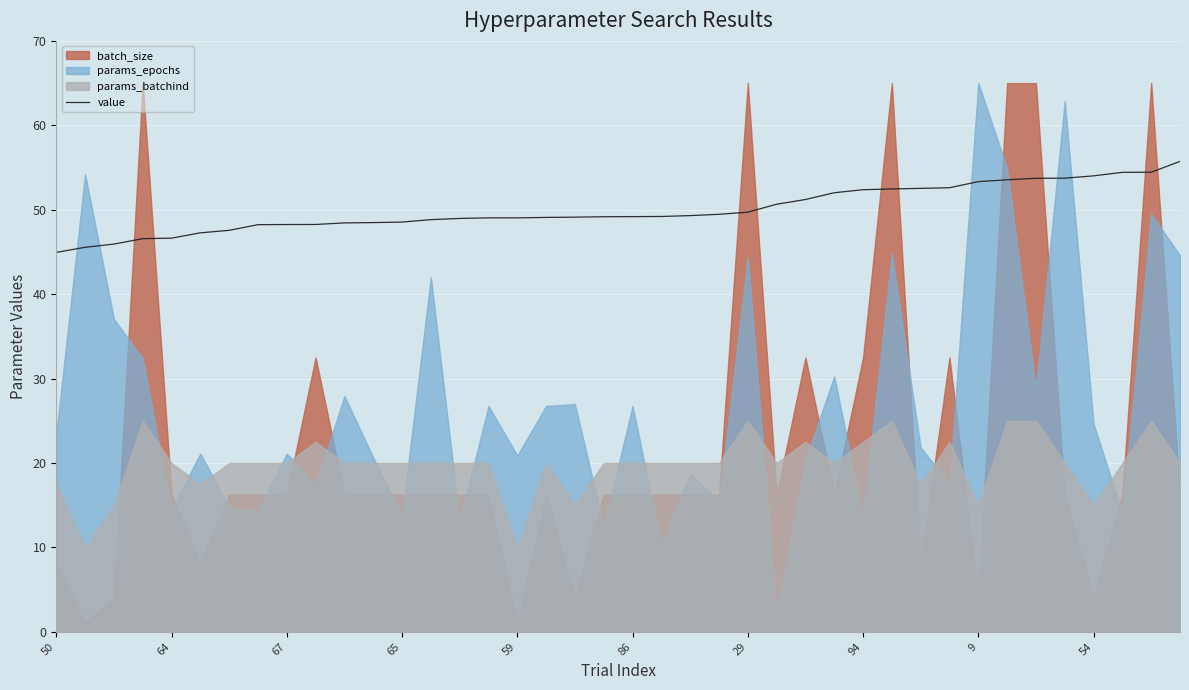

What is the difference between the maximum and minimum values?

10.8